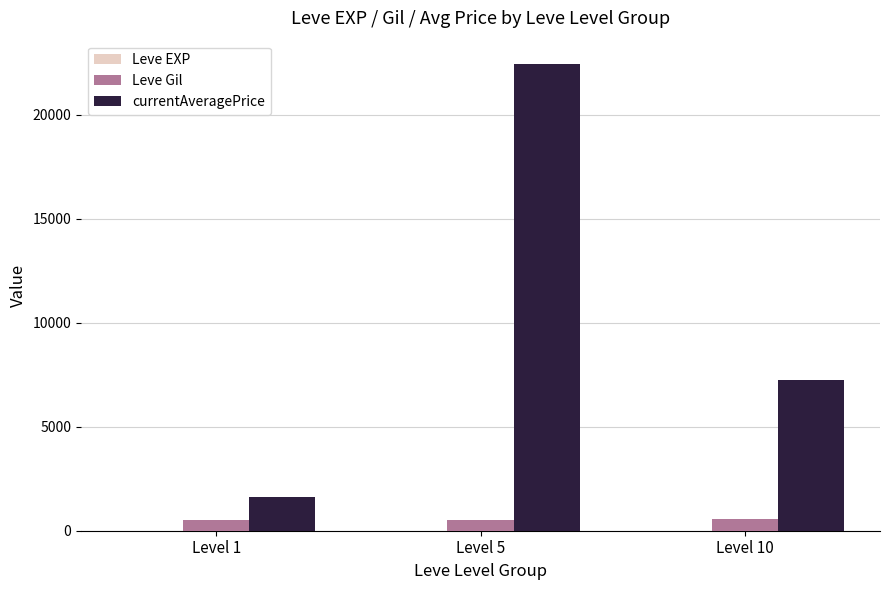

At which category is the sum across all series the highest?

Level 5